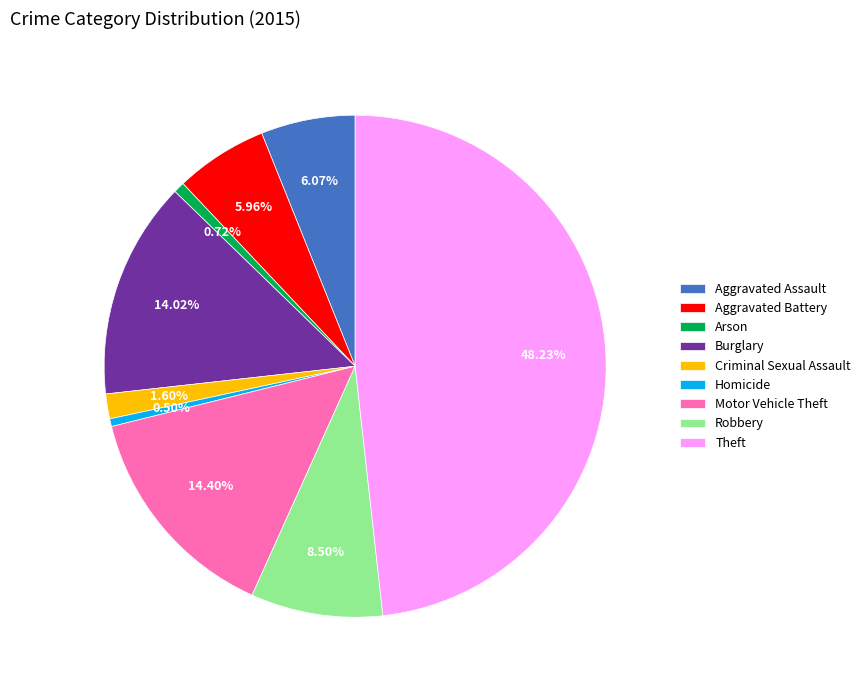

Count the number of slices in the pie.

9